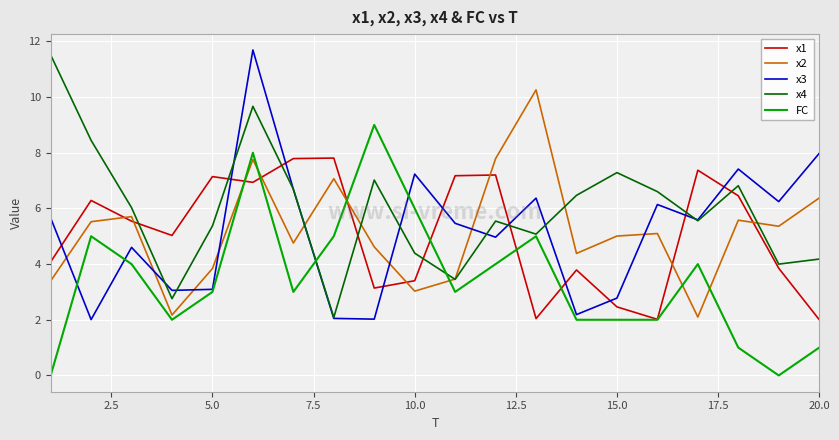

Which series has the largest total across all categories?

x4